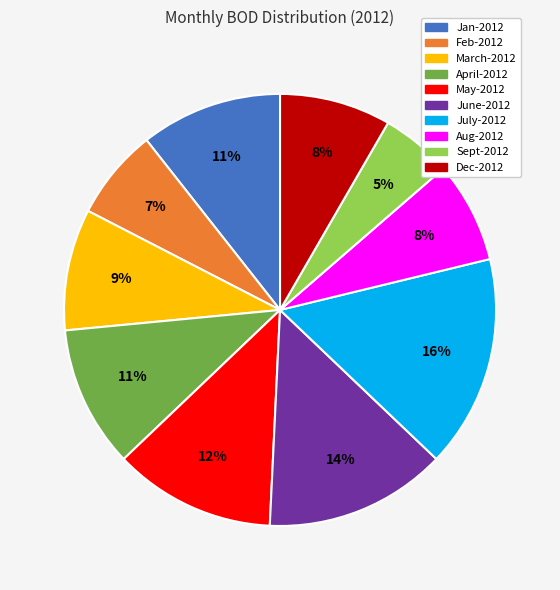

Approximately how many times larger is the value at Feb-2012 compared to June-2012?

0.5